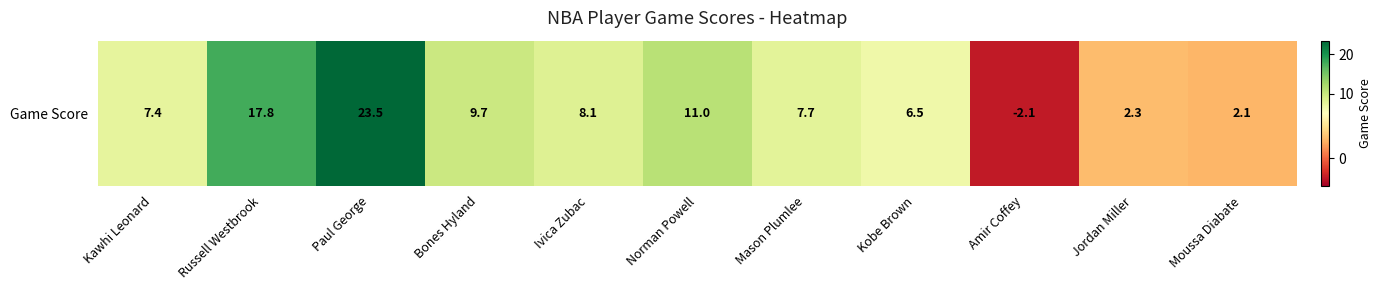

Is it true that the value at Russell Westbrook is 17.8?

True